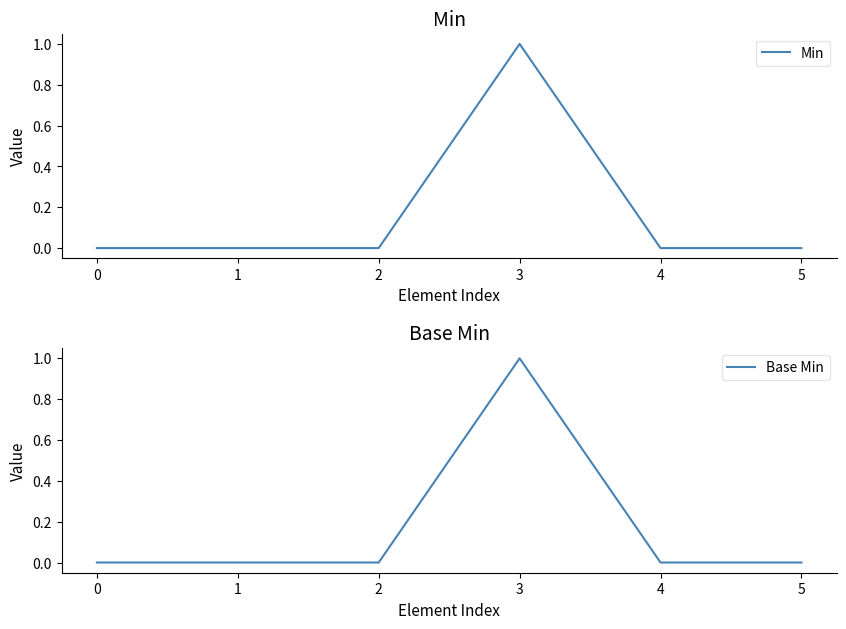

List the series in order of their peak value, highest first.

Min, Base Min